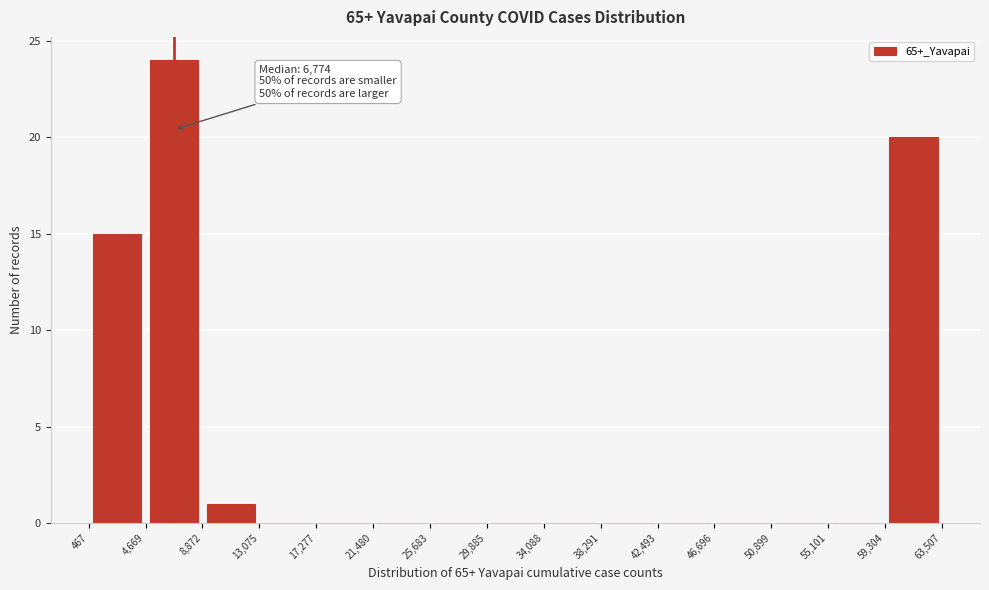

Over which range of the x-axis is the bar tallest?

4,669 to 8,872